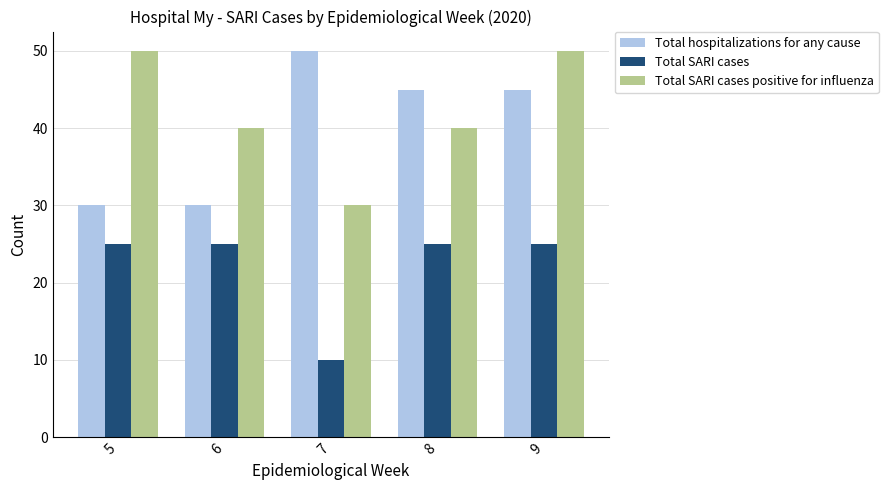

Does the chart contain any negative values?

No